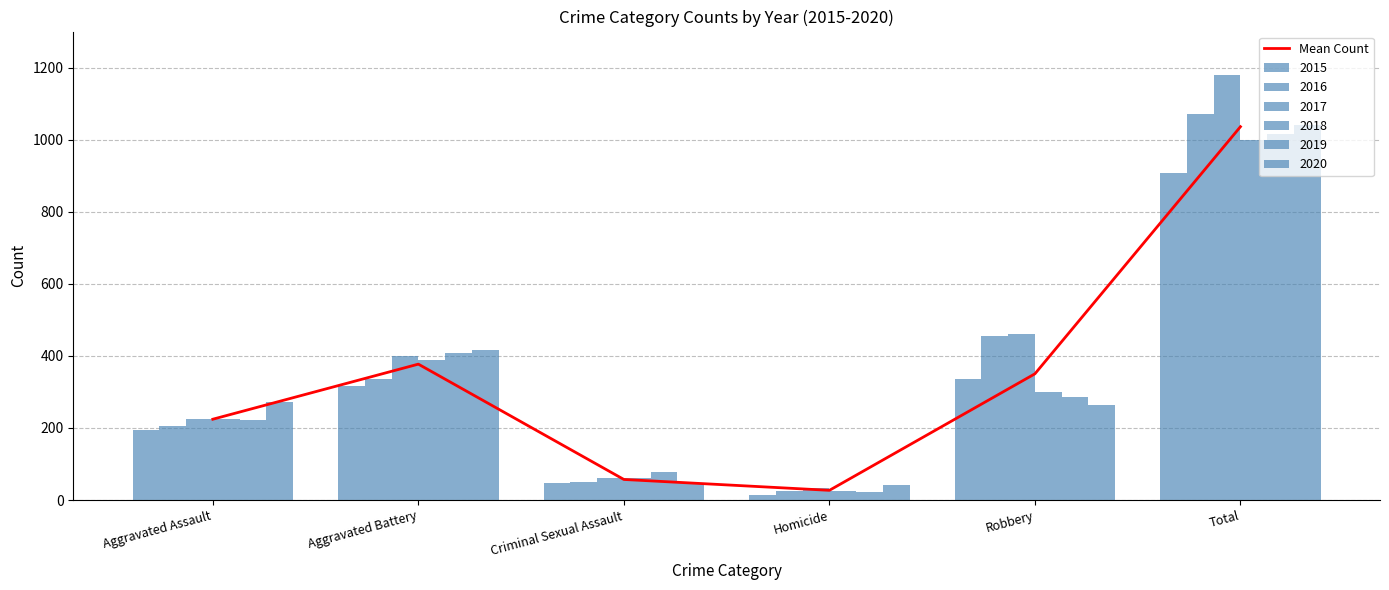

What value does the data have at Aggravated Assault?

224.3